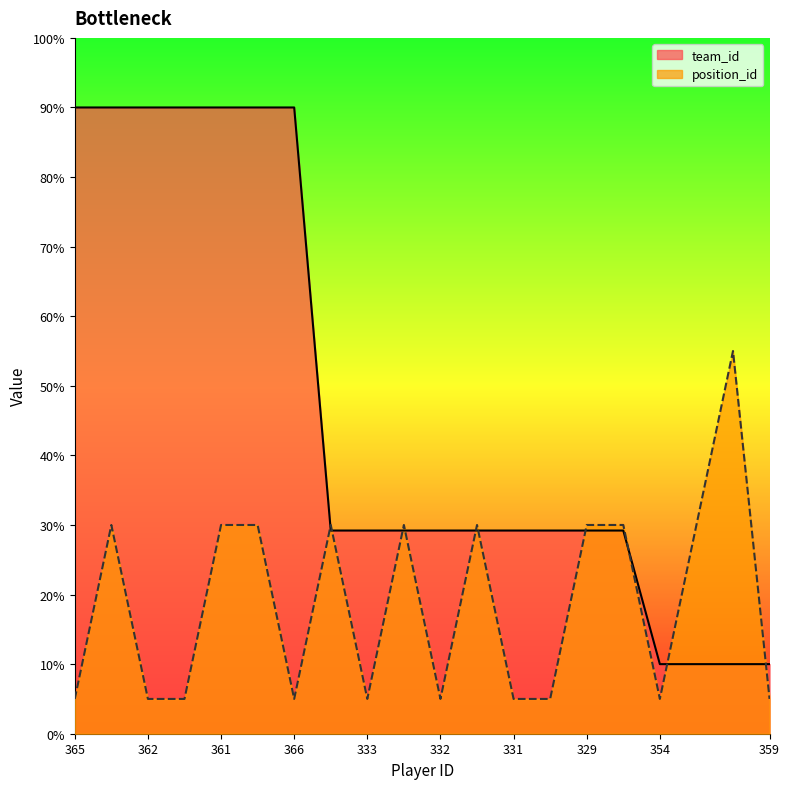

How many lines are shown in the chart?

2